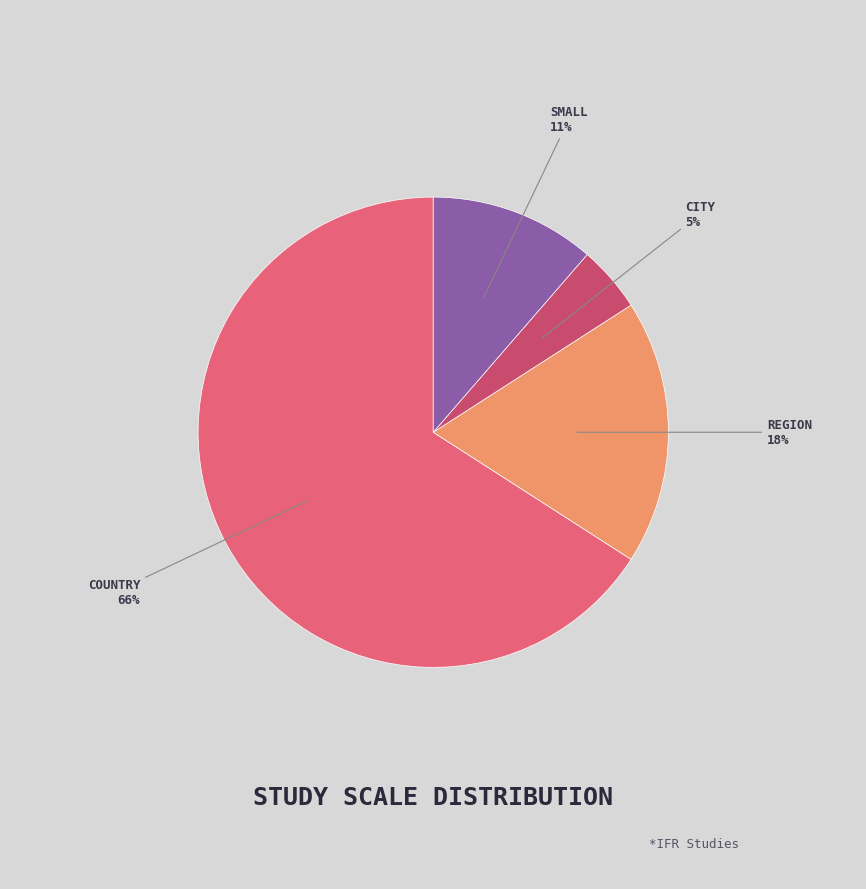

To the nearest percent, what is the difference between the largest and smallest slice percentages?

61%